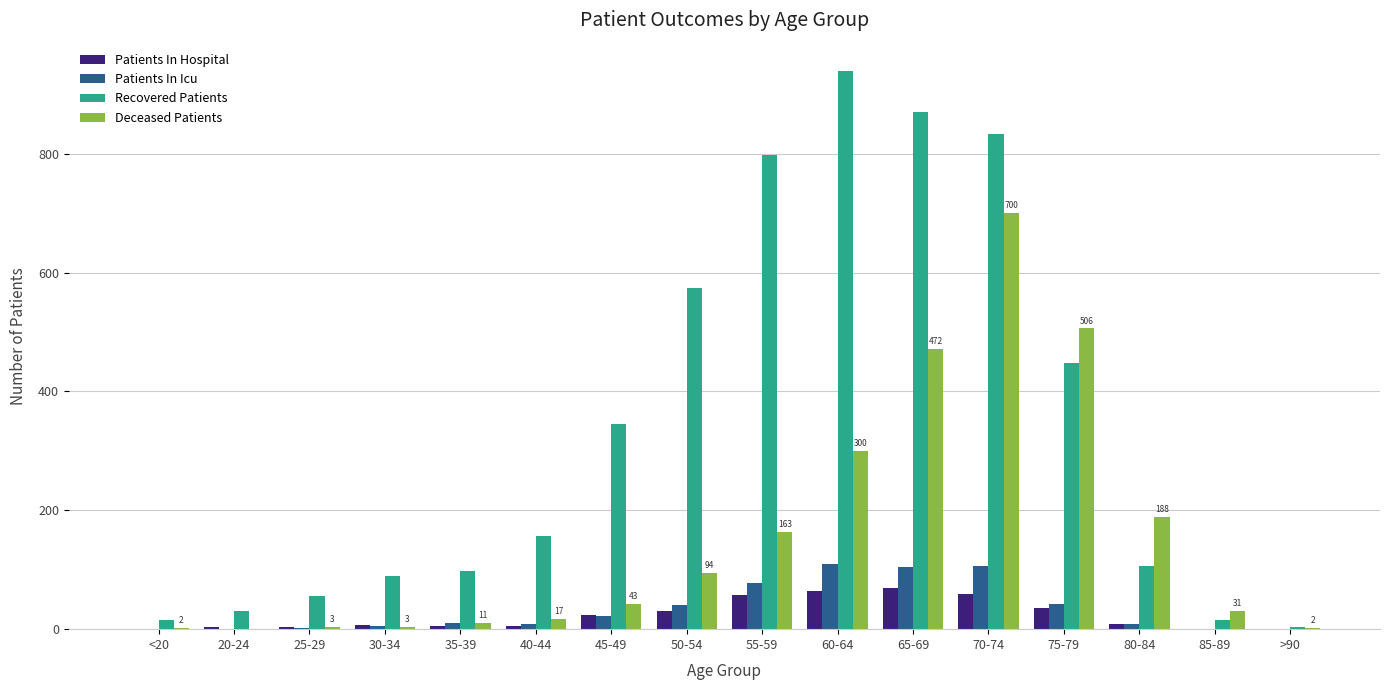

Reading left to right, what are all the values shown in this chart?

Patients In Hospital: 0	3	4	7	5	6	23	30	57	65	70	59	35	8	1	0
Patients In Icu: 1	0	2	5	10	8	22	40	78	110	104	106	42	9	0	0
Recovered Patients: 15	30	55	90	98	157	345	574	798	940	870	834	448	106	15	3
Deceased Patients: 2	0	3	3	11	17	43	94	163	300	472	700	506	188	31	2